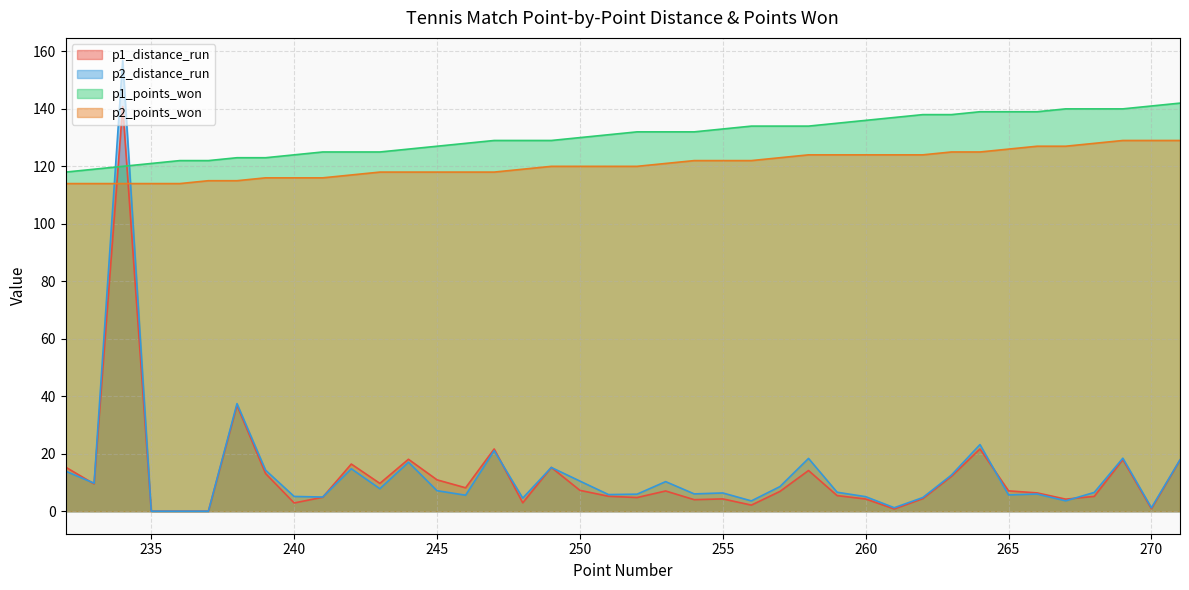

What is the minimum value for p1_points_won?

118.0